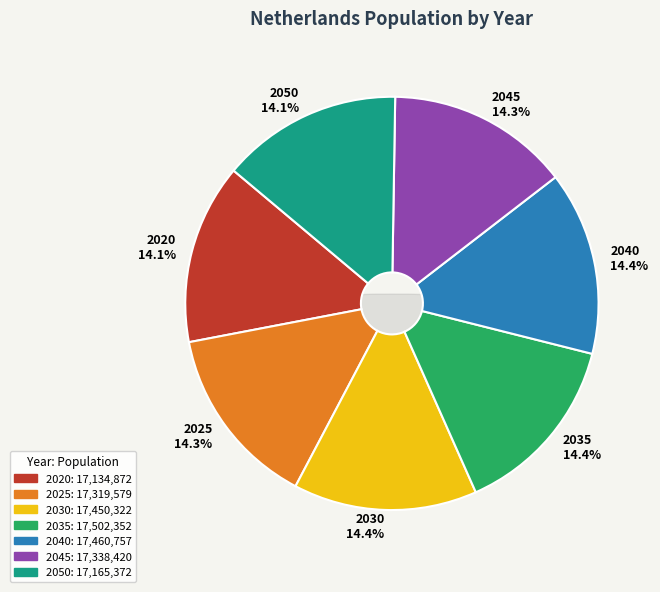

Which category has the smallest portion of the pie?

2020